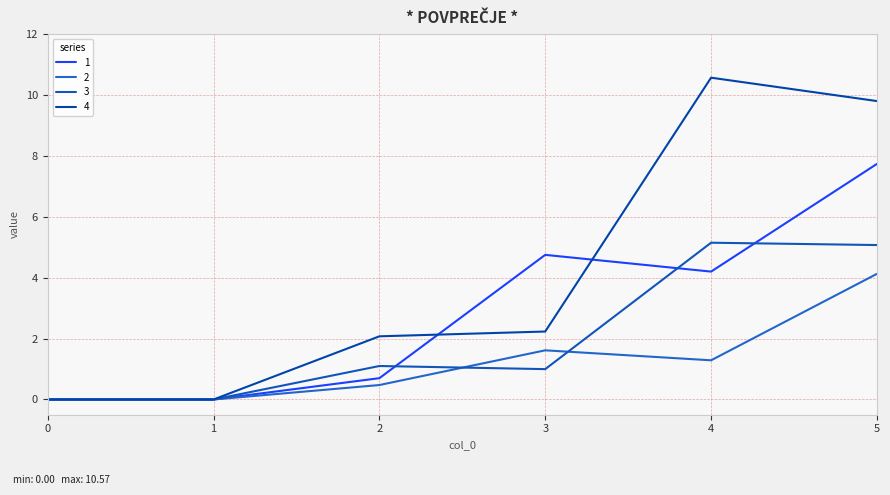

Between 3 and 5, which series saw the biggest shift?

4